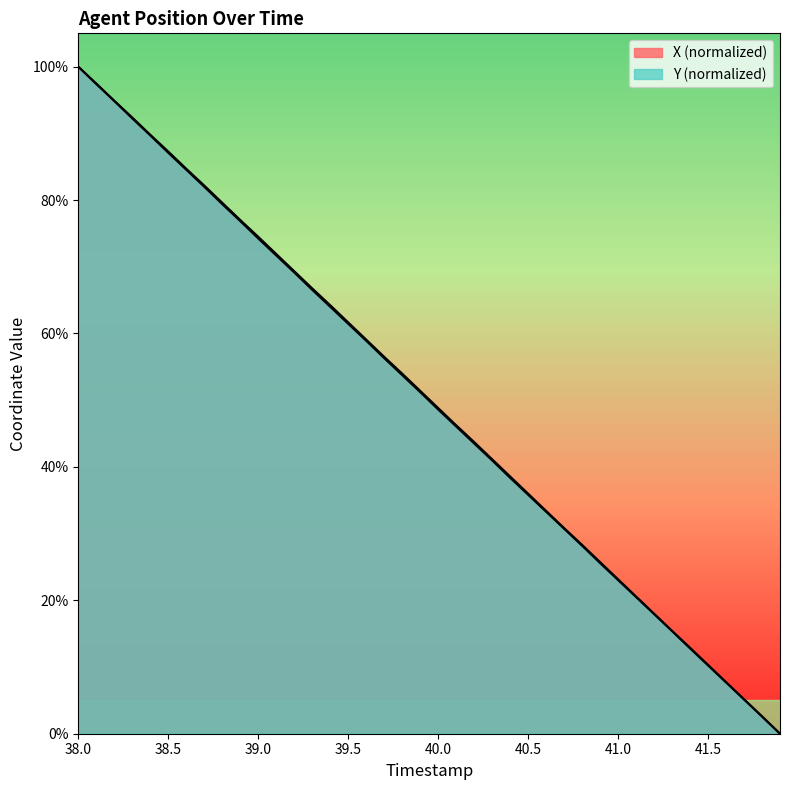

How many data points does each series have?

40